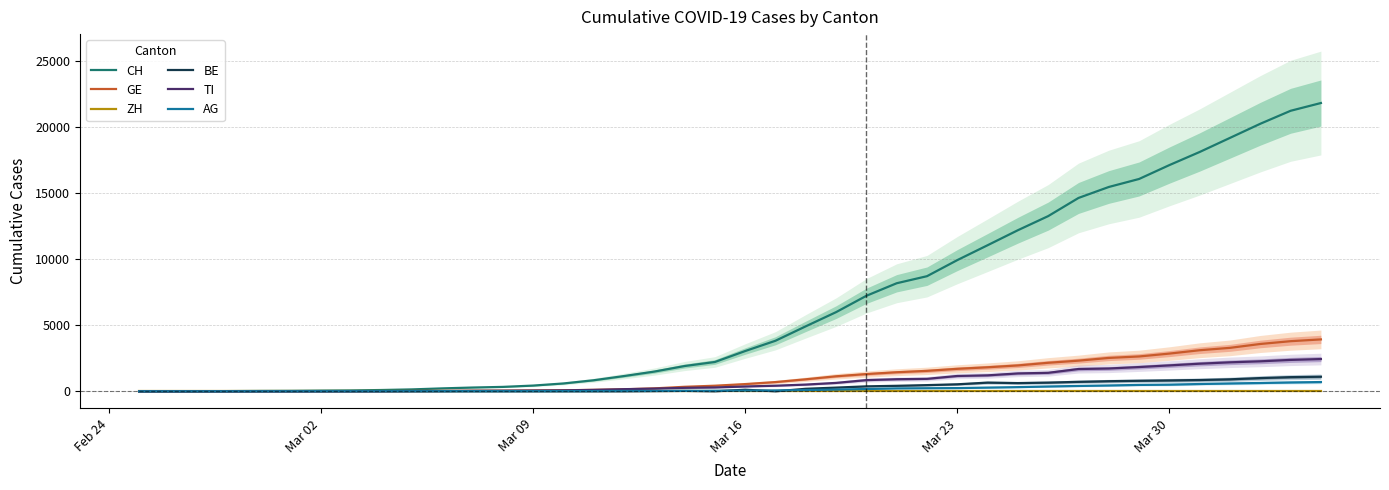

Reading left to right, extract all data points from this chart.

CH: 0	5	9	19	31	38	56	70	100	146	223	287	336	435	595	838	1156	1494	1914	2220	3048	3826	4918	5990	7226	8175	8709	9925	11050	12186	13253	14626	15456	16062	17112	18104	19170	20237	21219	21806
GE: 0	1	1	4	8	9	13	13	15	20	29	42	44	59	79	112	153	224	343	425	549	701	911	1139	1307	1445	1549	1703	1820	1959	2160	2321	2527	2638	2855	3109	3289	3582	3793	3928
ZH: 0	0	0	0	0	0	0	0	0	0	0	0	0	0	0	0	0	0	0	0	0	0	0	0	0	0	0	0	0	0	0	0	0	0	0	0	0	0	0	0
BE: 0	0	0	0	0	0	0	0	0	0	0	0	0	0	0	0	0	17	34	0	123	0	193	282	377	418	470	532	660	624	660	718	767	798	826	856	909	1003	1073	1106
TI: 0	1	1	1	2	2	4	8	13	25	28	41	49	61	75	108	163	206	265	293	368	426	511	638	849	916	945	1162	1209	1354	1401	1688	1727	1837	1962	2091	2195	2271	2377	2442
AG: 0	1	1	1	3	4	7	7	10	11	12	14	14	15	18	20	27	30	33	43	56	69	96	134	175	223	235	245	283	318	367	407	444	485	506	554	596	631	673	702